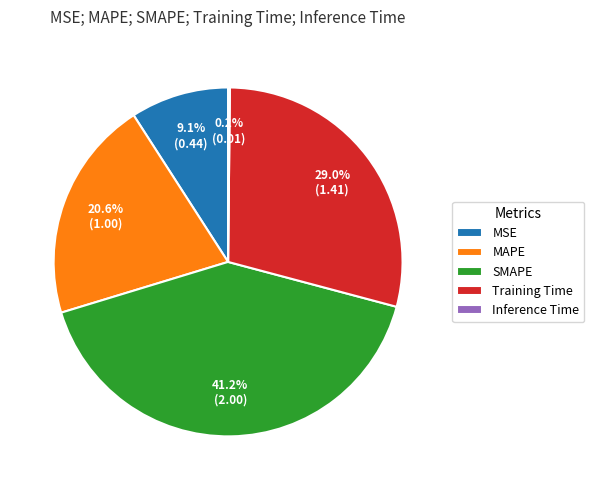

Combined, what portion of the pie is Training Time and MSE?

38.1%